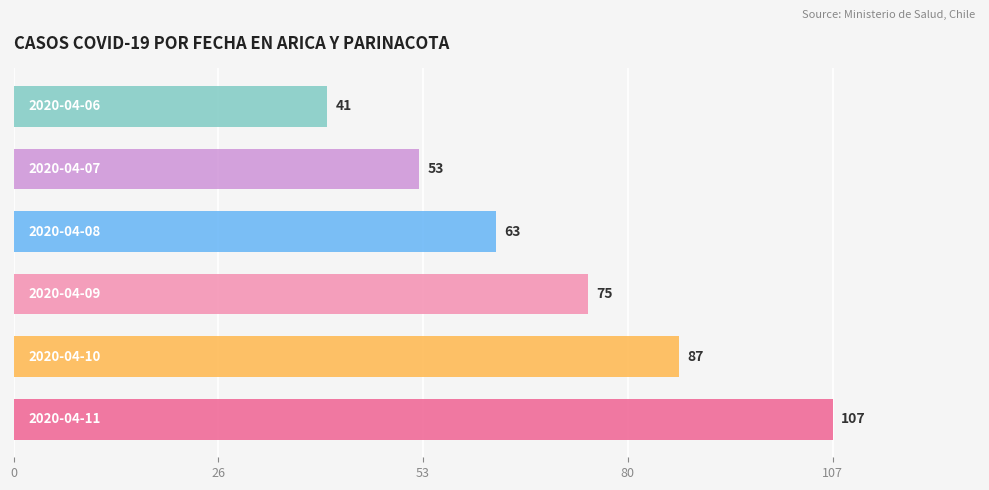

Count the values in the range 53 to 87.

4